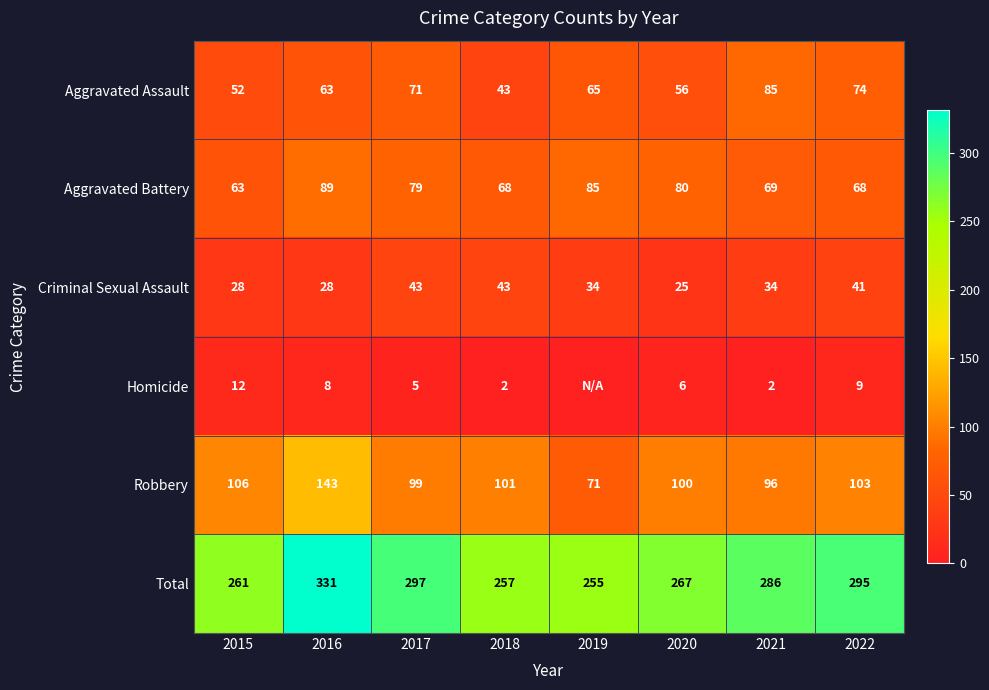

Rank the categories by Robbery value from highest to lowest.

2016, 2015, 2022, 2018, 2020, 2017, 2021, 2019